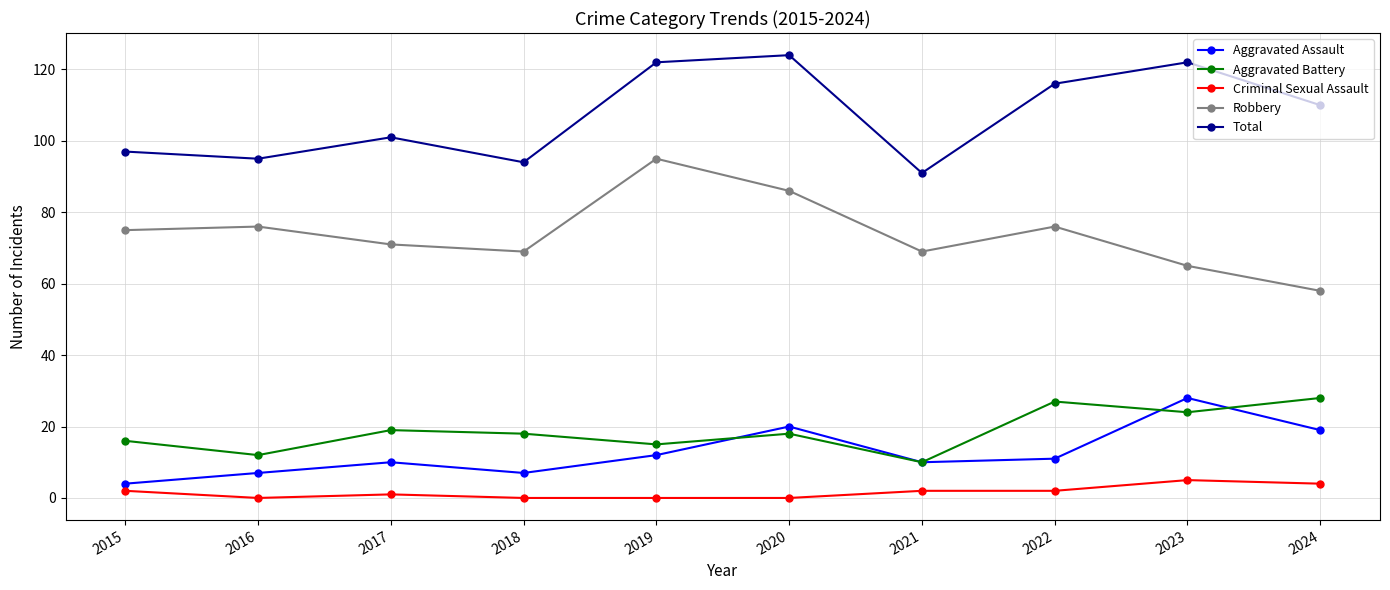

How many data points does each series have?

10